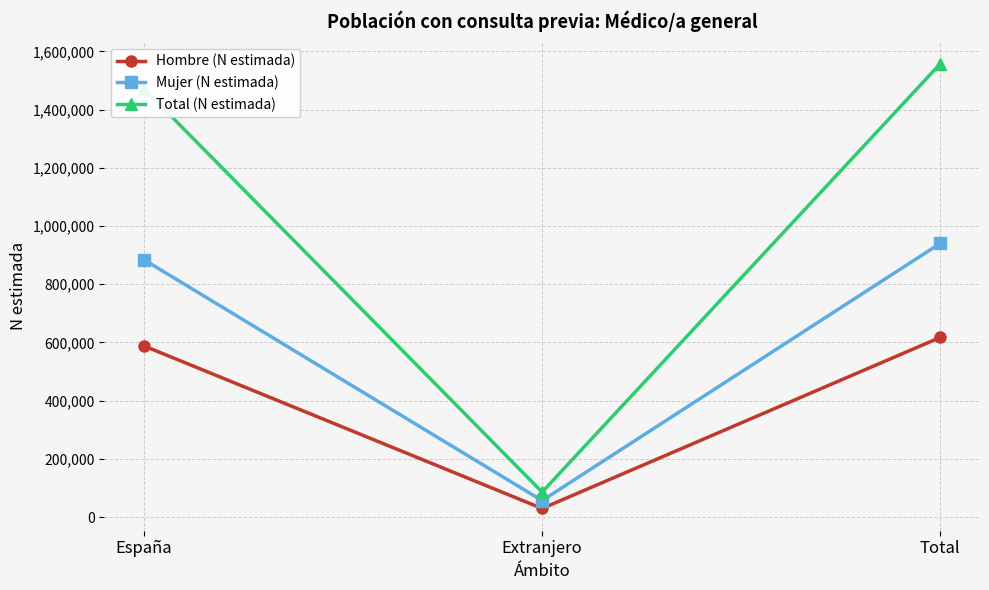

Which series has the largest total across all categories?

Total (N estimada)